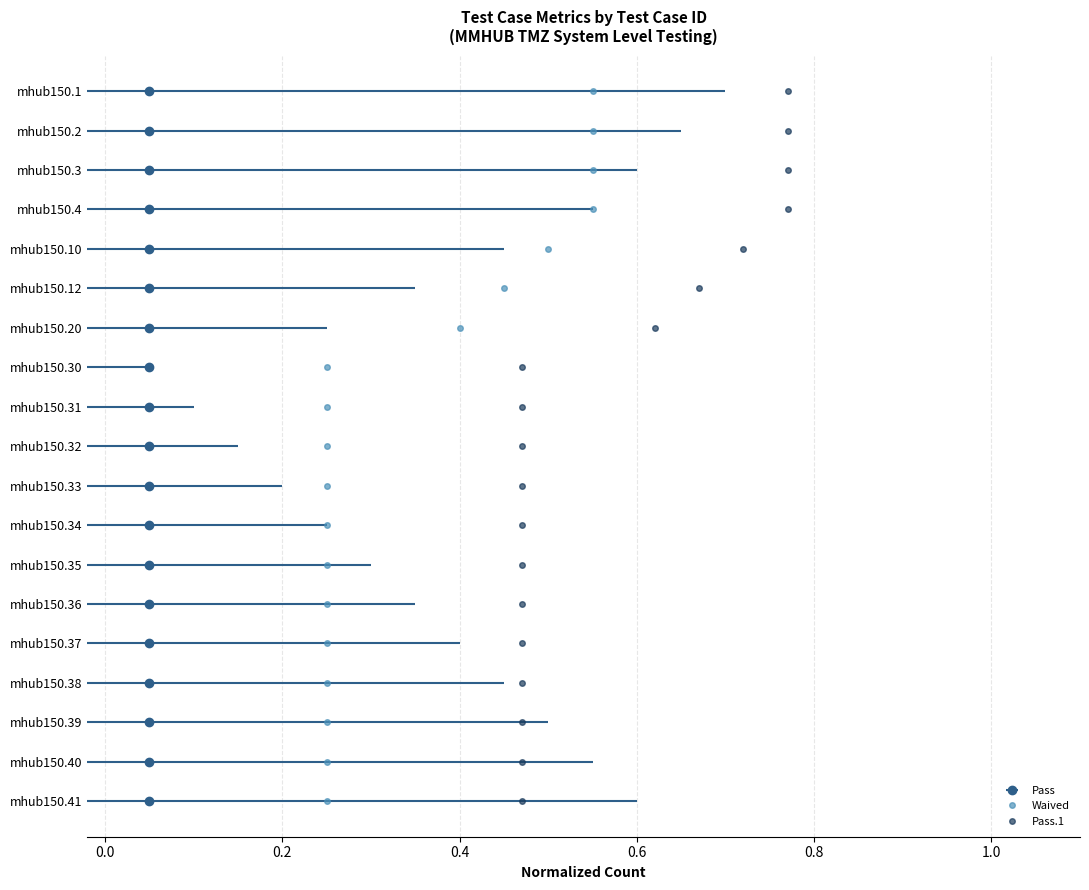

How many bars are there in each group?

3